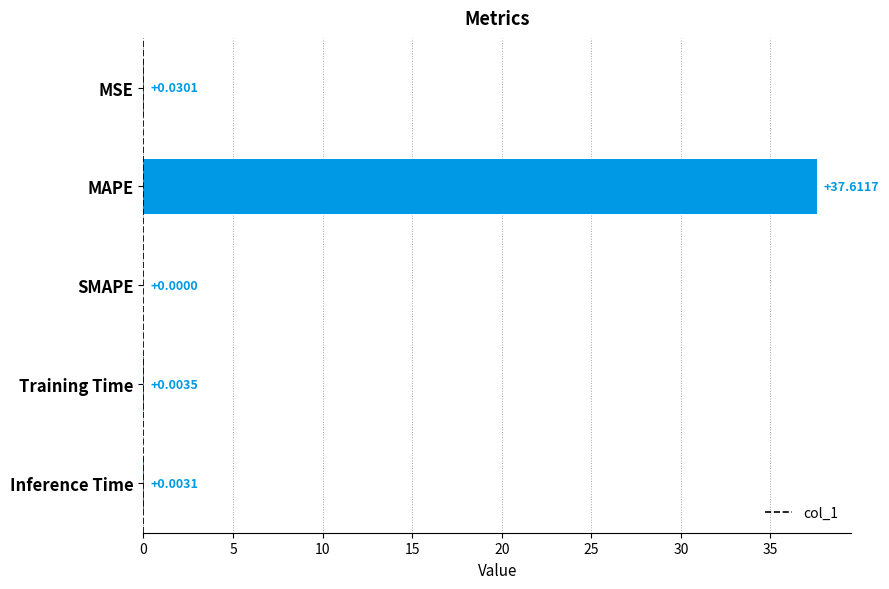

What is the sum of the values at MSE and MAPE?

37.6